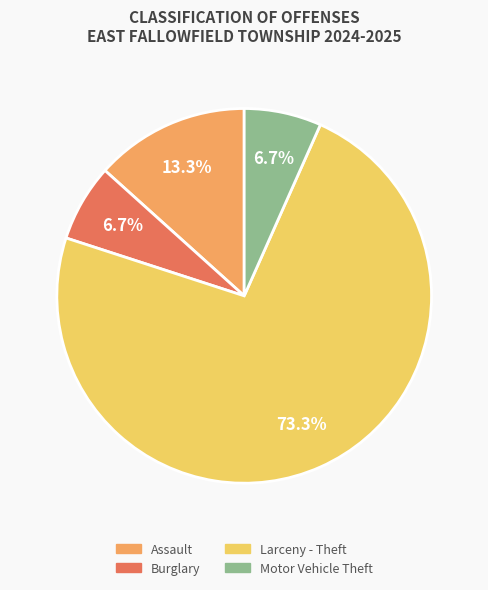

Is there any slice that represents more than half of the pie?

Yes